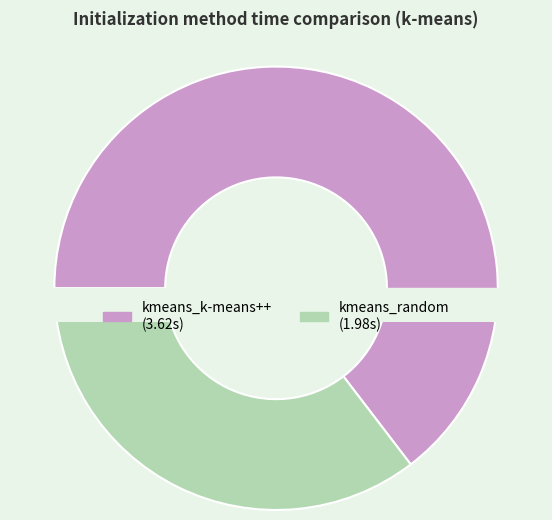

Does kmeans_random account for over 50% of the chart?

No